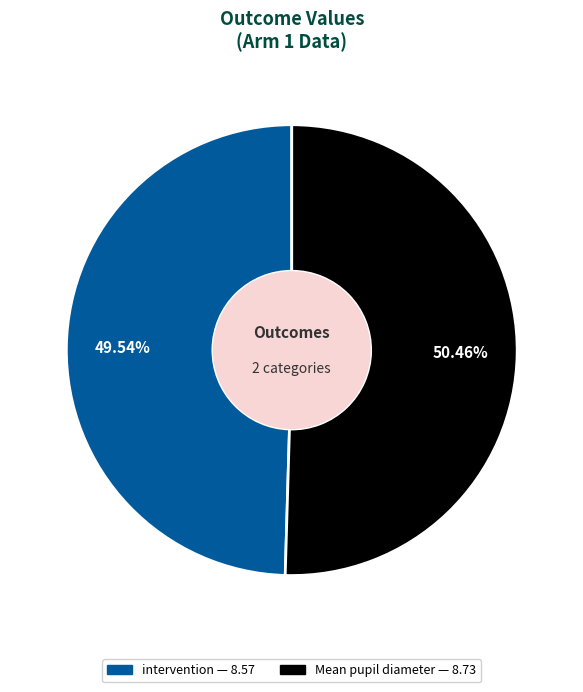

Is there any slice that represents more than half of the pie?

Yes